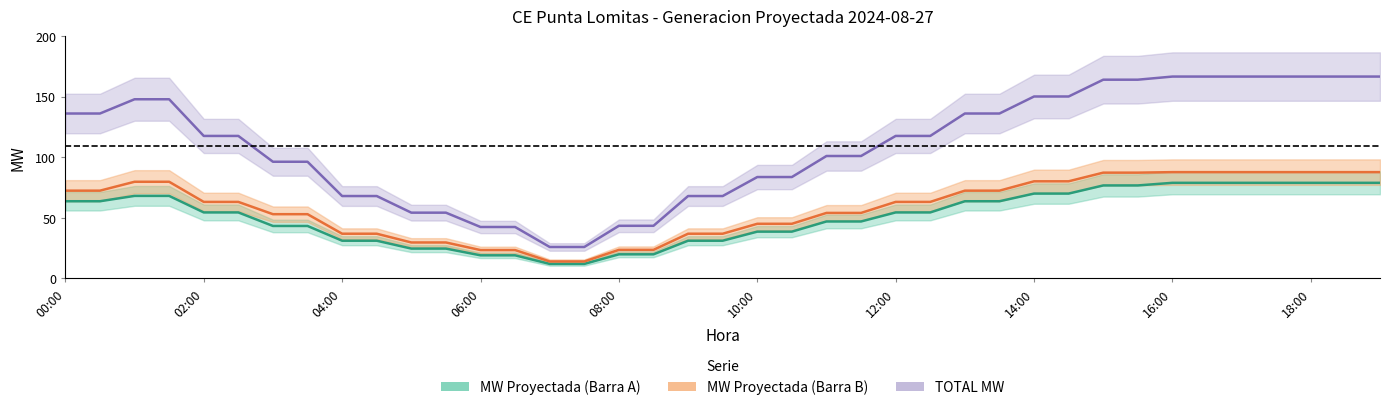

What is the value of the MW Proyectada (Barra B) point at the 26th from the left?

63.1